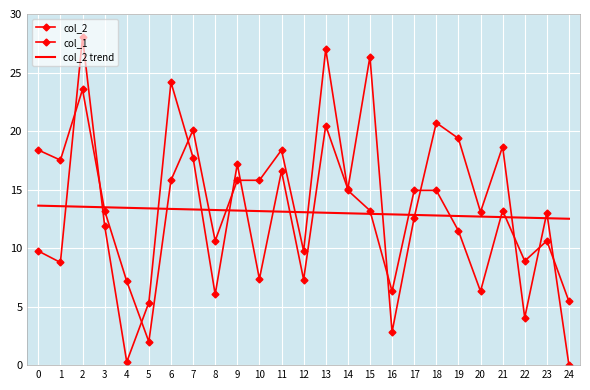

What is the total value across all series at 5?

20.7